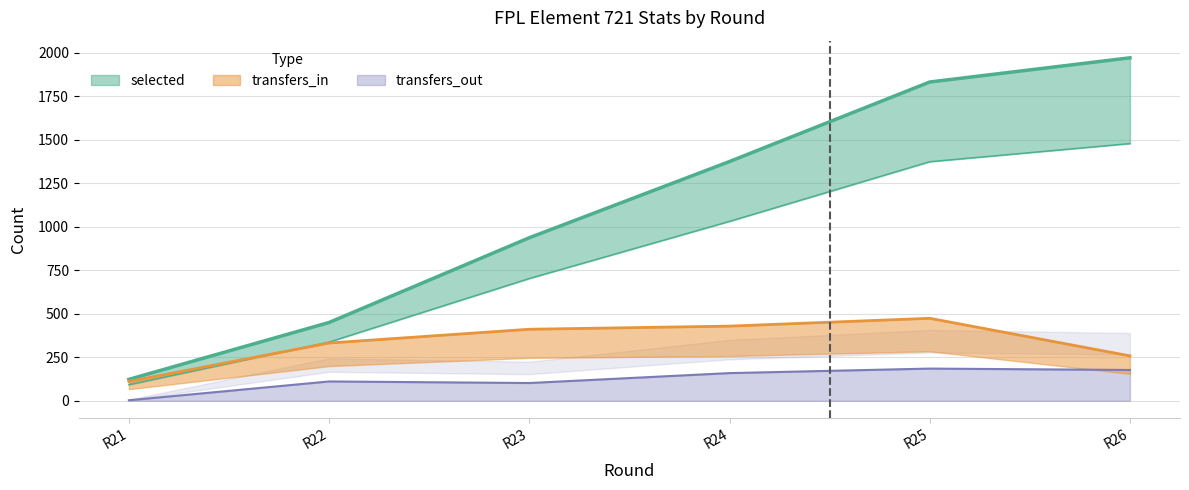

Which category has the lowest value in the transfers_out series?

R21